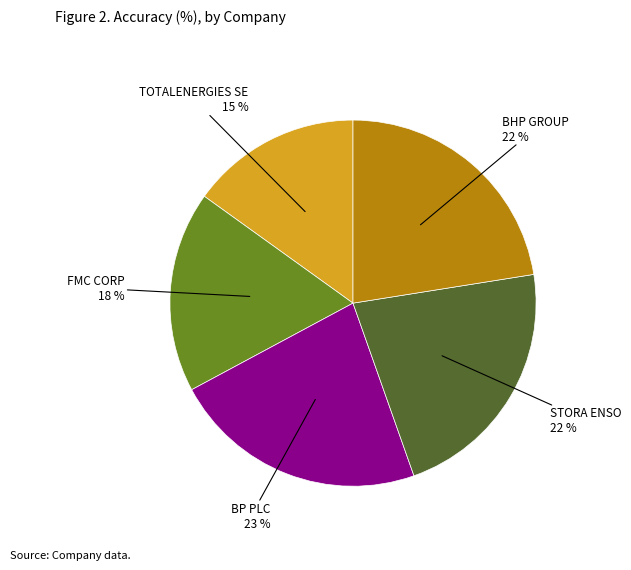

To the nearest percent, what is the average slice percentage?

20%